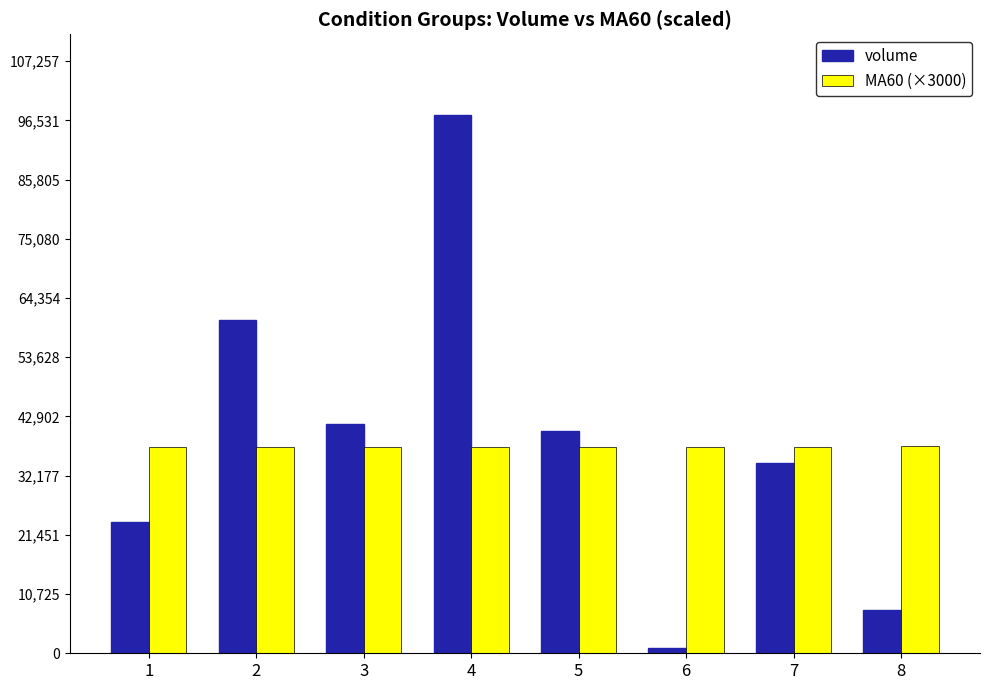

What is the value of the volume bar at the 7th from the left?

34432.6